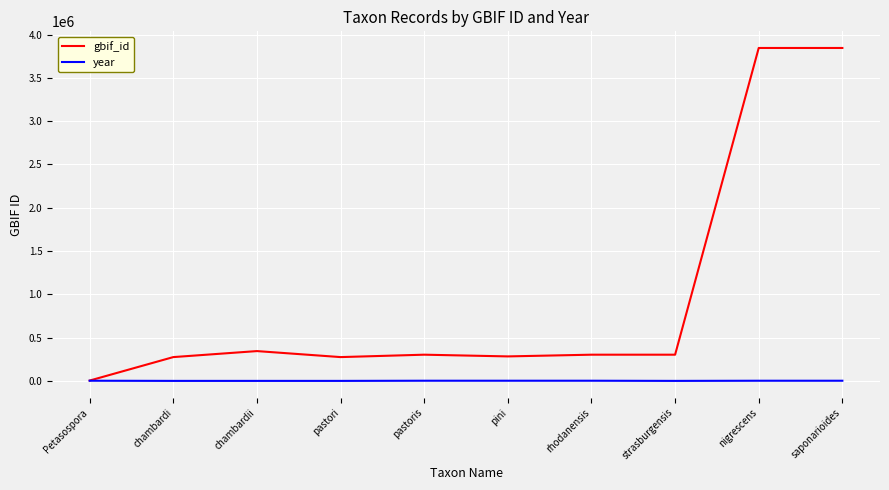

What is the difference between the year values at strasburgensis and nigrescens?

1845